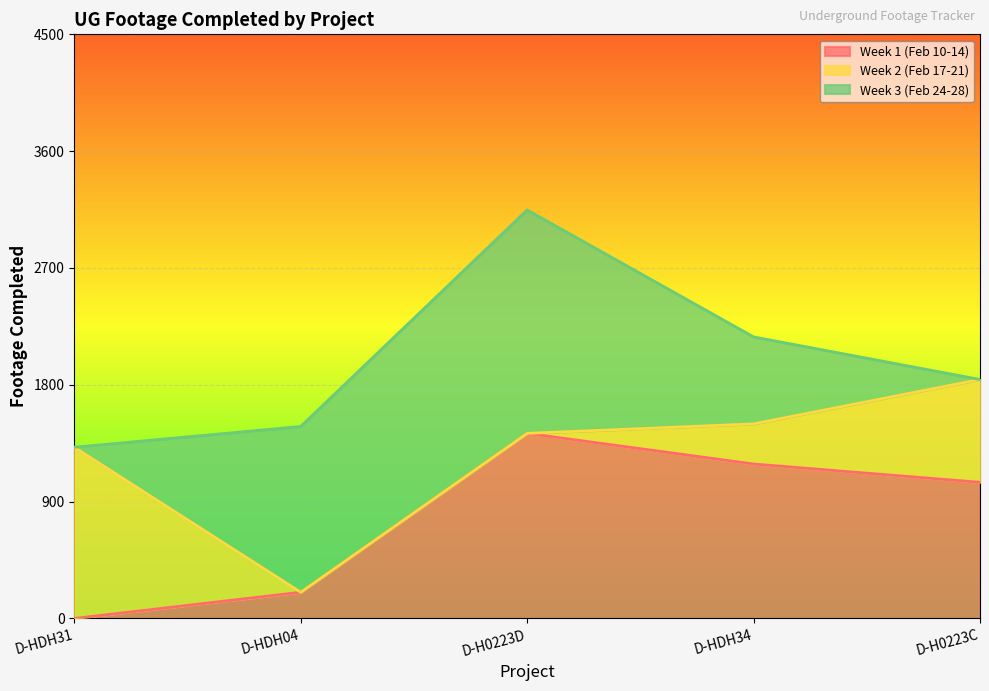

What is the value of the Week 2 (Feb 17-21) point at the 5th from the left?

792